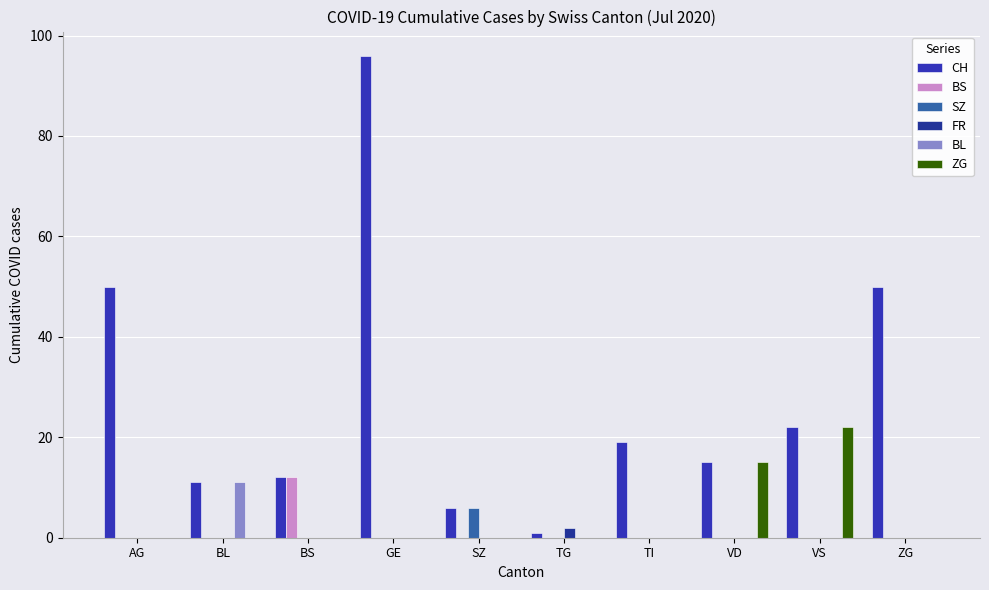

Which series has the largest range (max minus min)?

CH